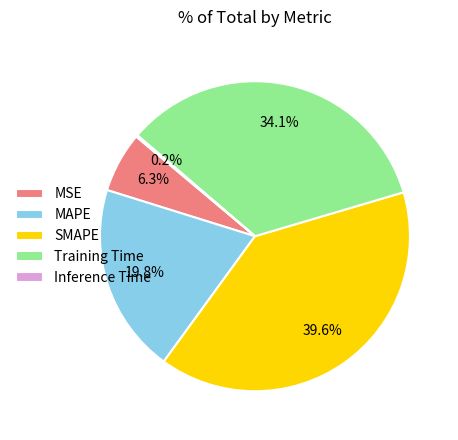

True or false: SMAPE accounts for 48% of the total.

False